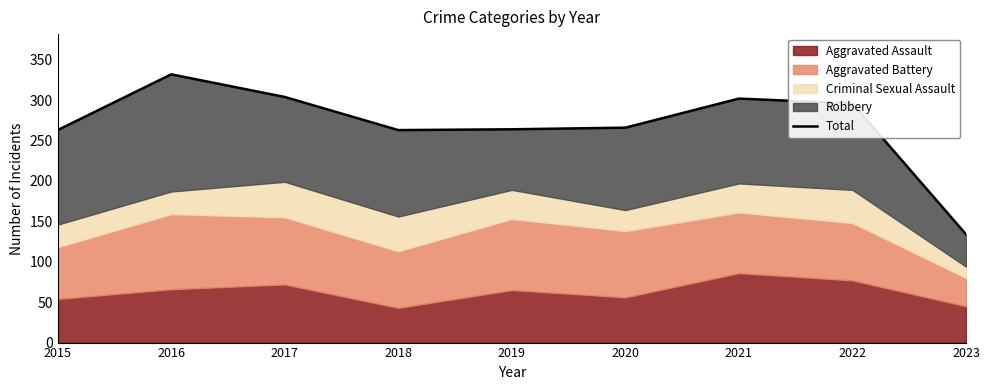

List the labels in order of value, smallest first.

2023, 2015, 2018, 2019, 2020, 2022, 2021, 2017, 2016